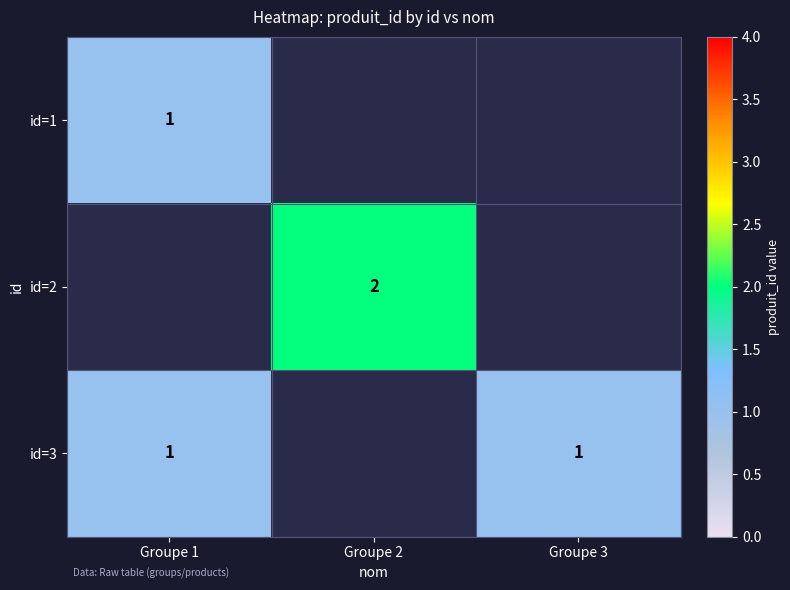

Is it true that id=3 equals 2 at Groupe 3?

False